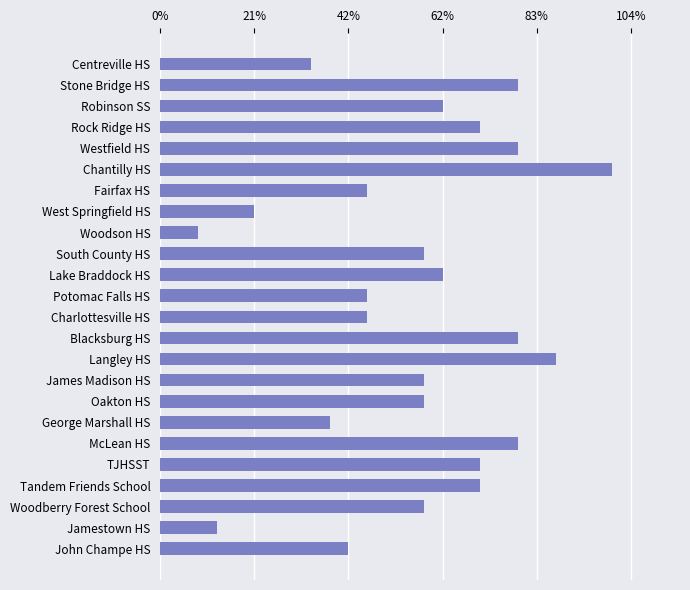

How many data points does each series have?

24